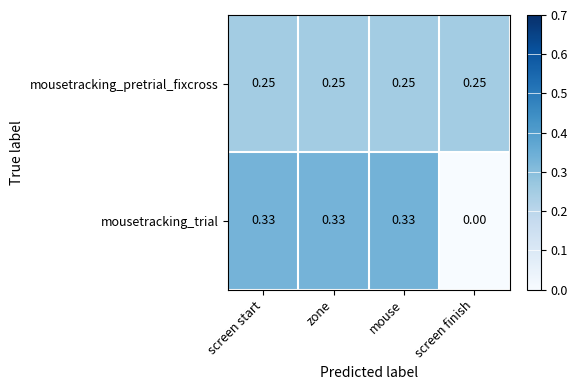

At which category does the chart reach its minimum across all series?

screen finish